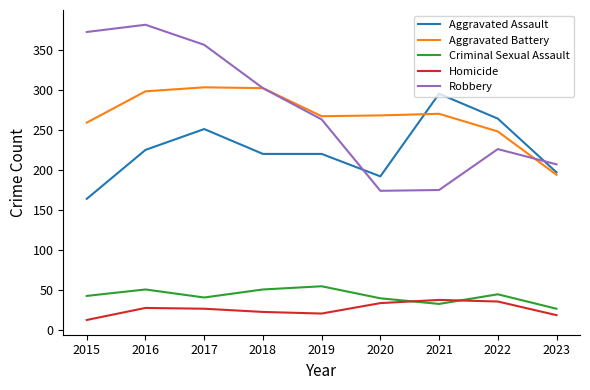

Where is the first local maximum for Criminal Sexual Assault?

2016